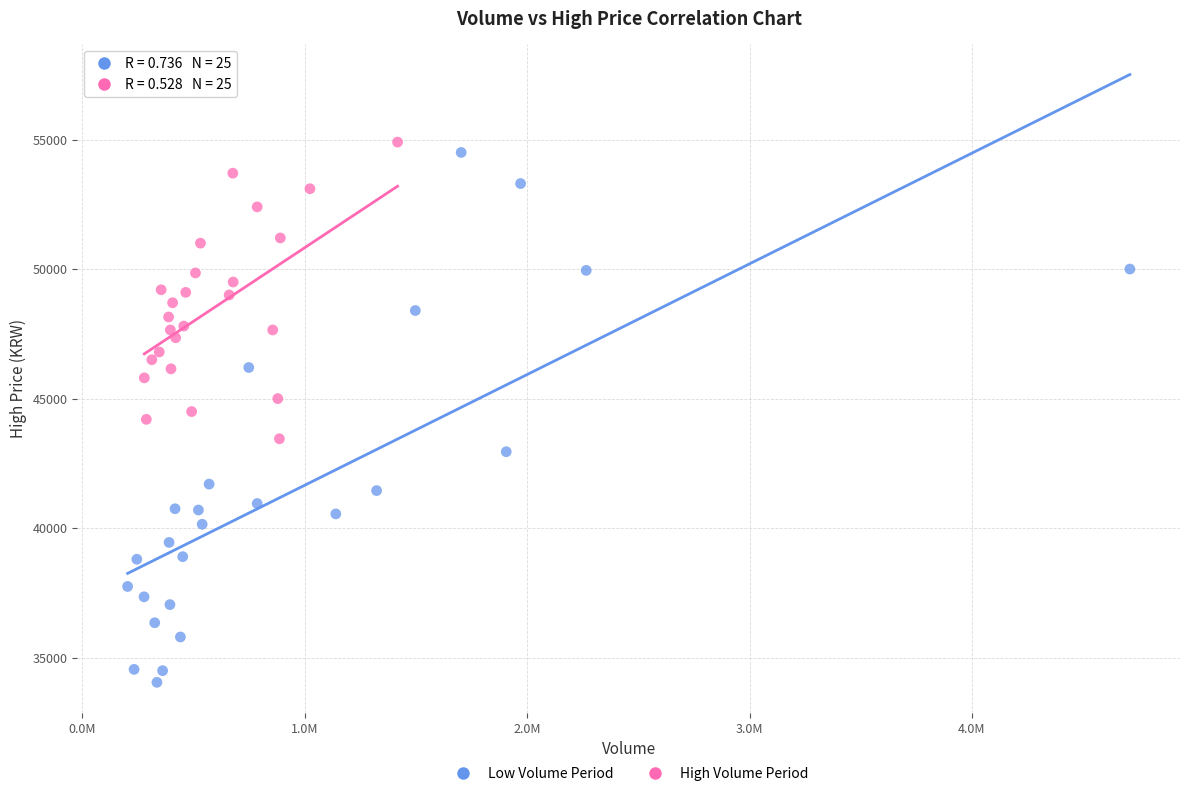

Which series has the widest spread of Y values?

Low Volume Period